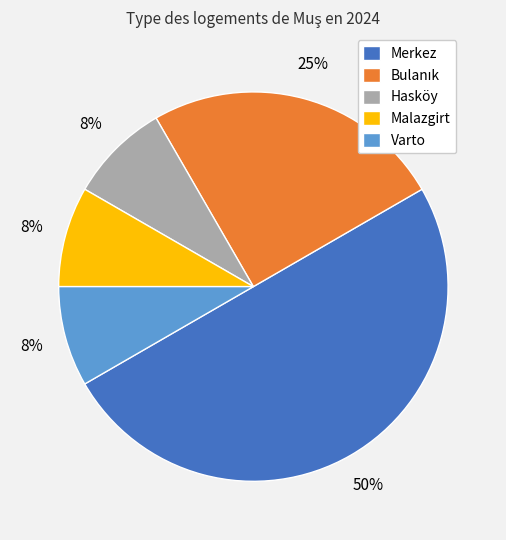

To the nearest percent, what percentage of the pie is Varto?

8%